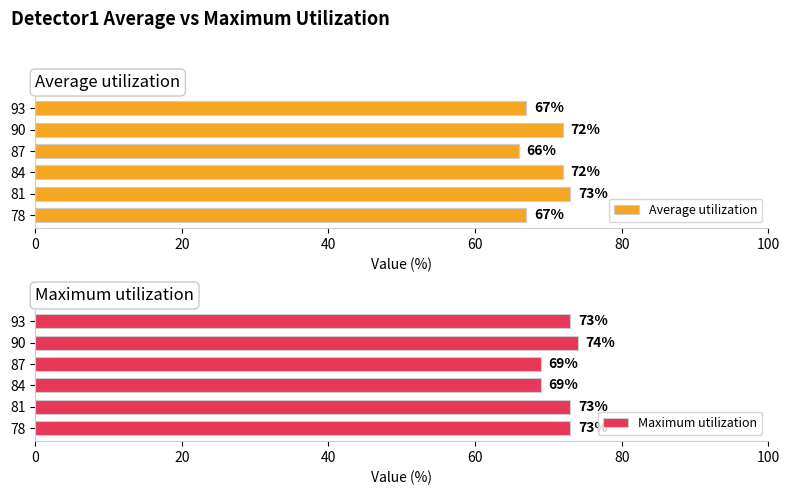

What are all the series names shown in the legend?

Average utilization, Maximum utilization